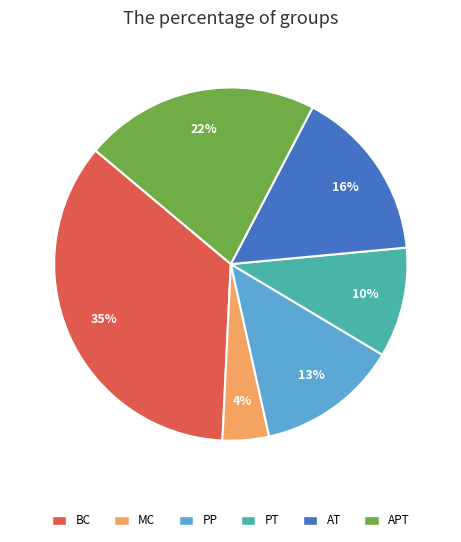

To the nearest percent, what is the combined percentage of MC and APT?

26%